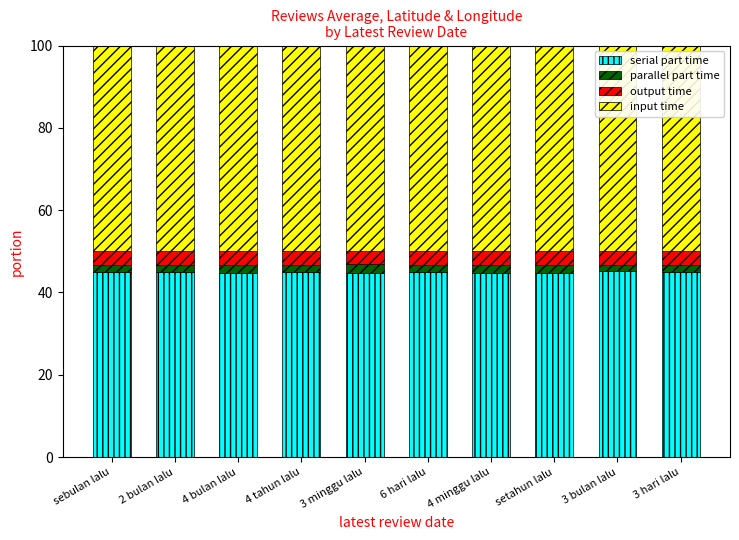

What is the highest value of the serial part time series?

45.2